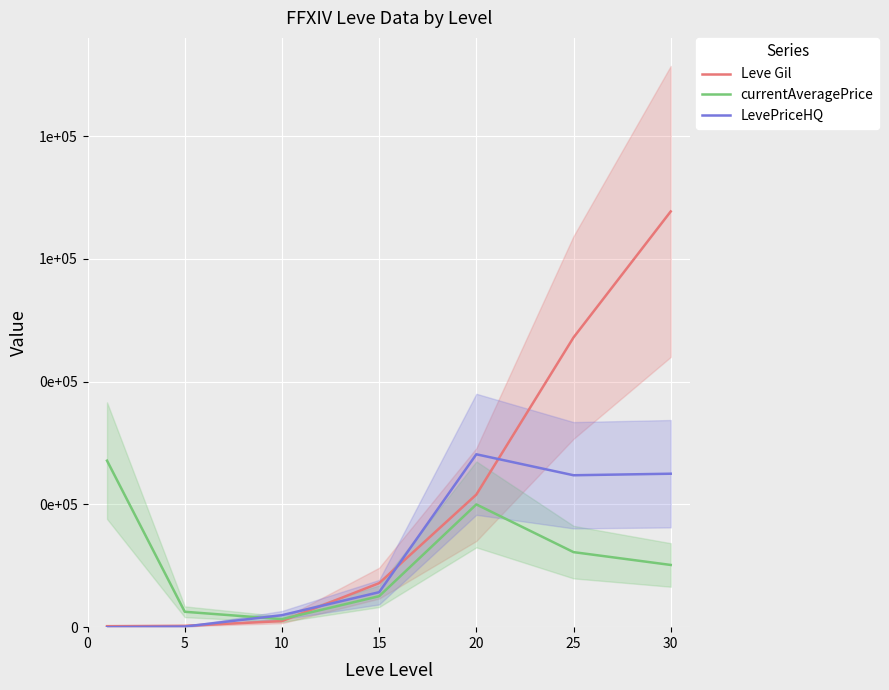

List the series in order of their peak value, lowest first.

currentAveragePrice, LevePriceHQ, Leve Gil